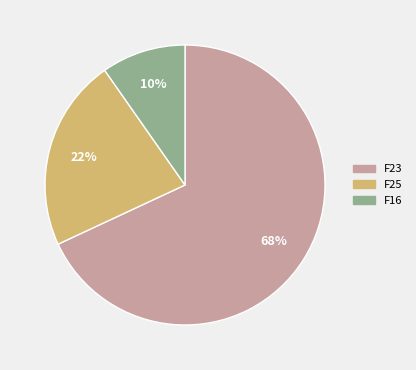

What is the largest slice in the pie chart?

F23